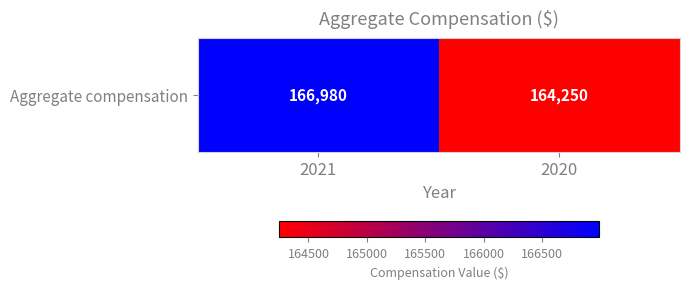

Between 2020 and 2021, which is larger?

2021